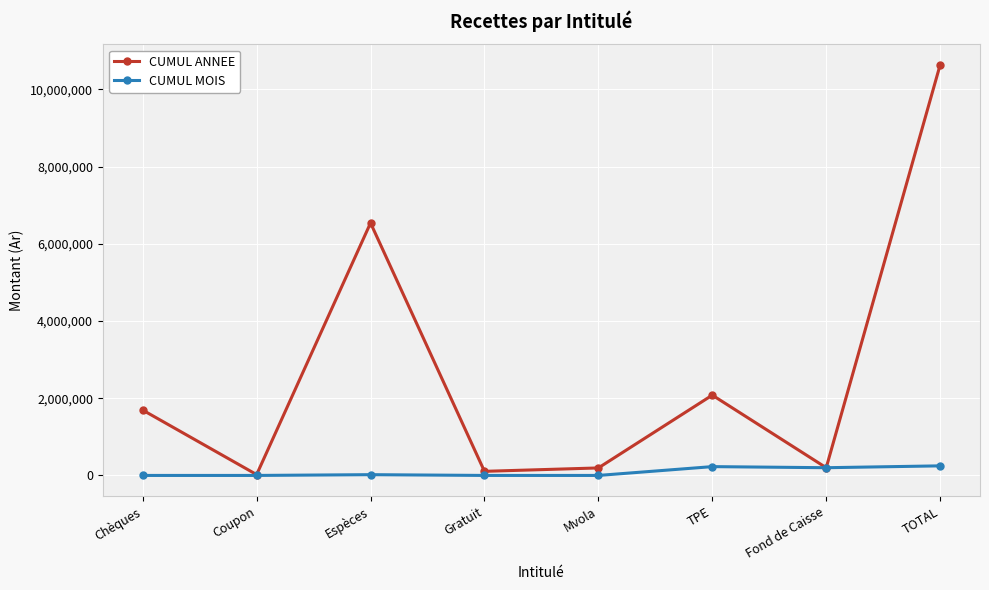

Read the CUMUL MOIS value at Fond de Caisse.

200000.0